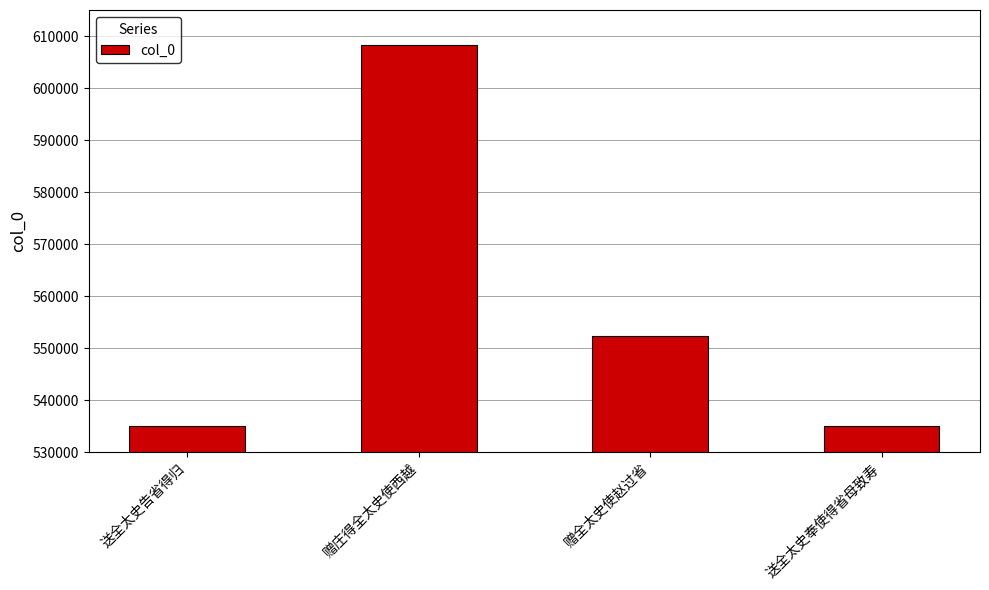

The chart shows a value of 552323 at 赠全太史使赵过省. True or false?

True